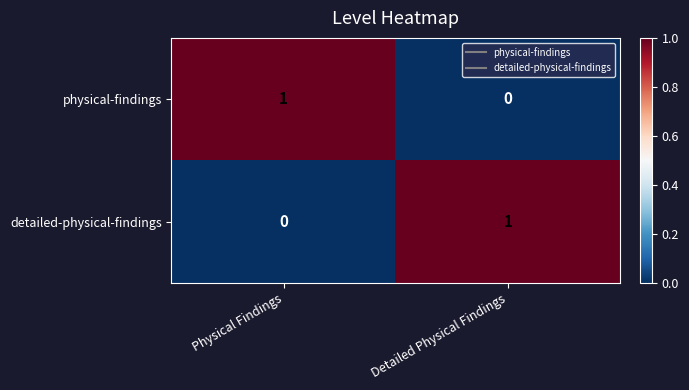

True or false: physical-findings has a value of 0 at Detailed Physical Findings.

True